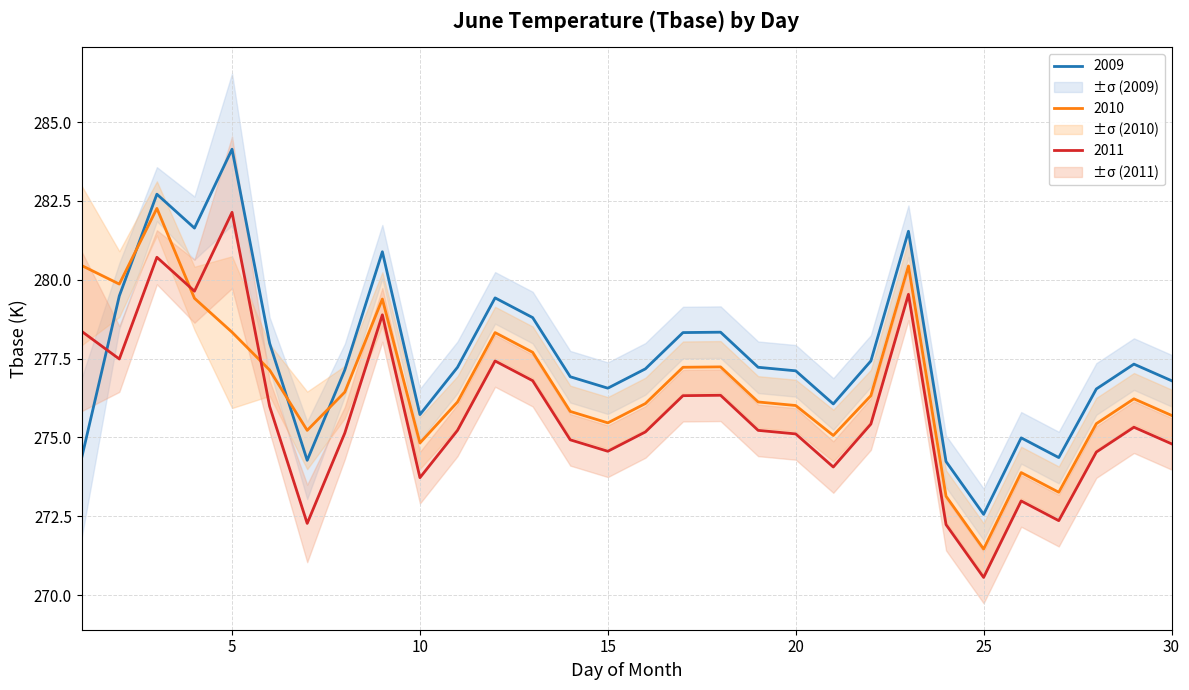

How many data points does each series have?

30